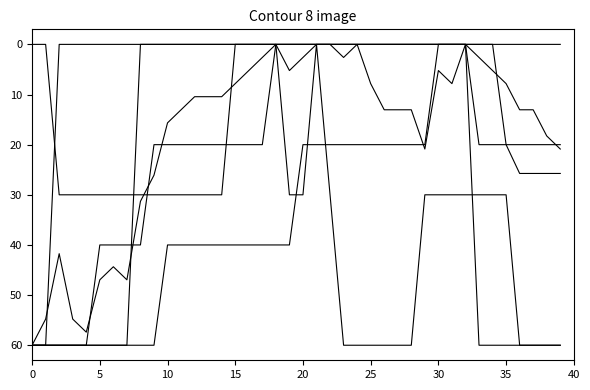

True or false: GE_pc has a value of 0.0 at 24.

True